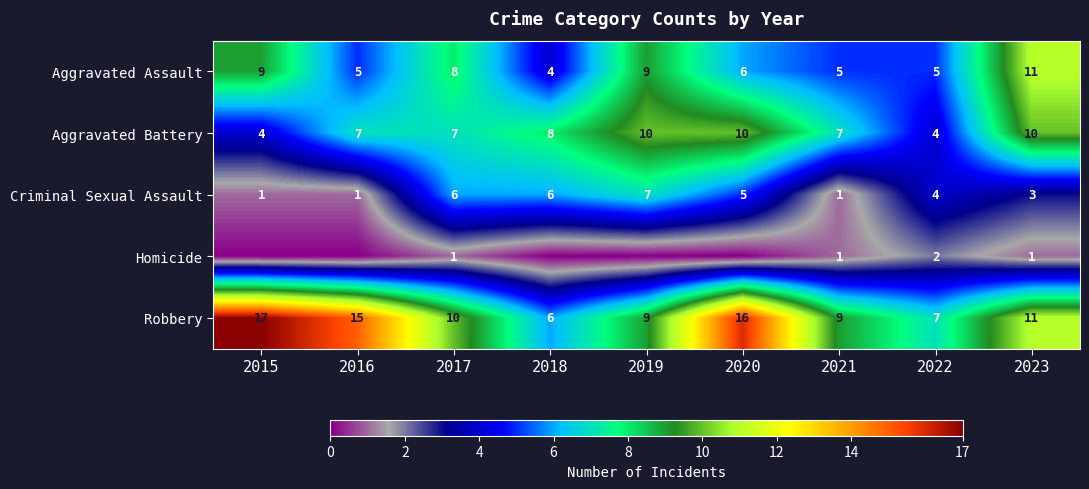

At which label does Aggravated Battery reach its minimum?

2015